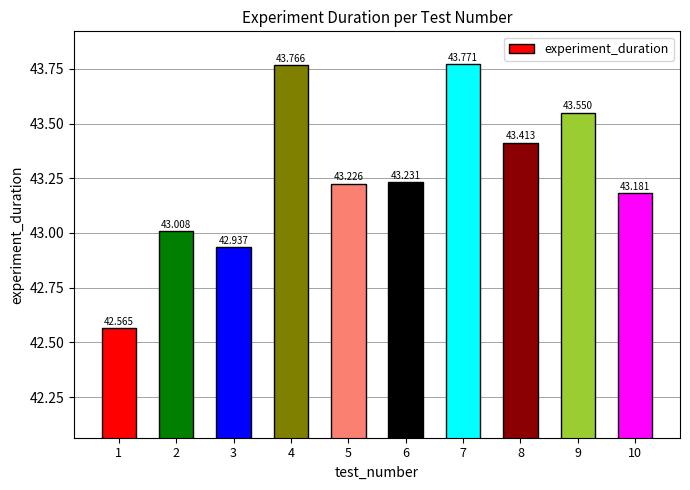

How many bars are there in total?

10